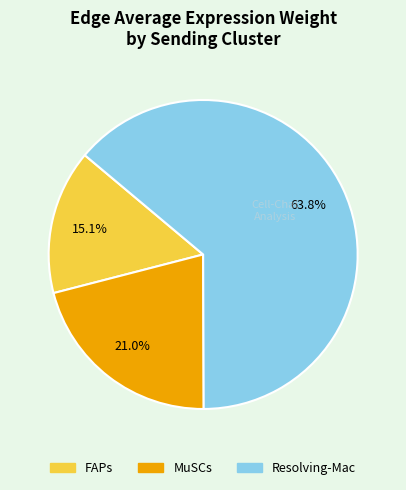

Rank the categories by value from lowest to highest.

FAPs, MuSCs, Resolving-Mac